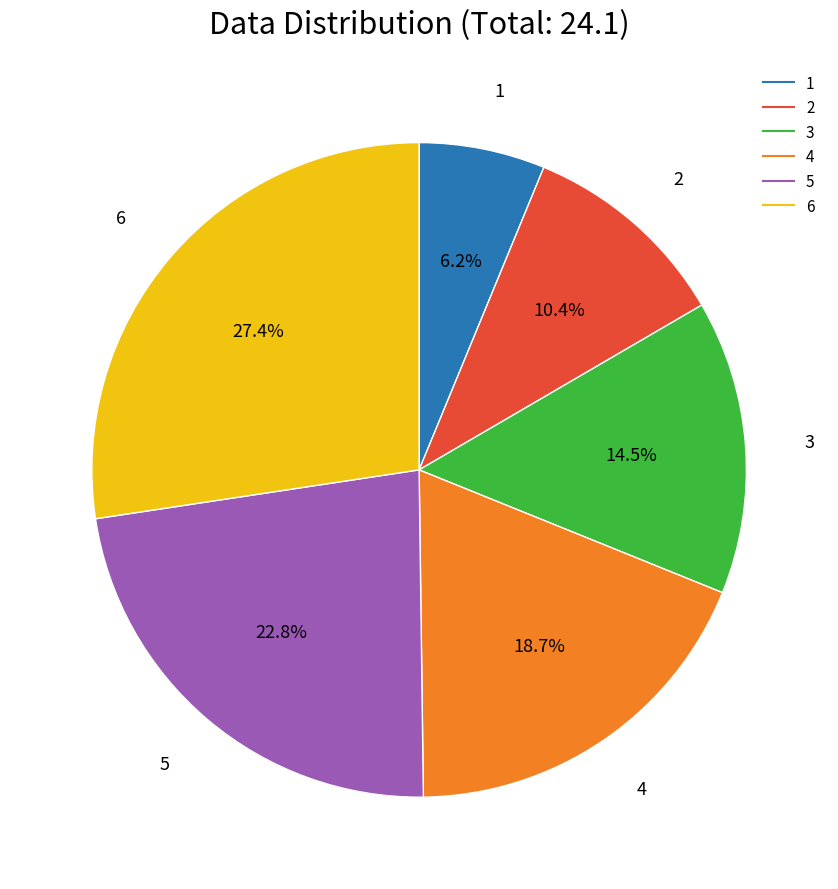

To the nearest percent, what is the average slice percentage?

17%